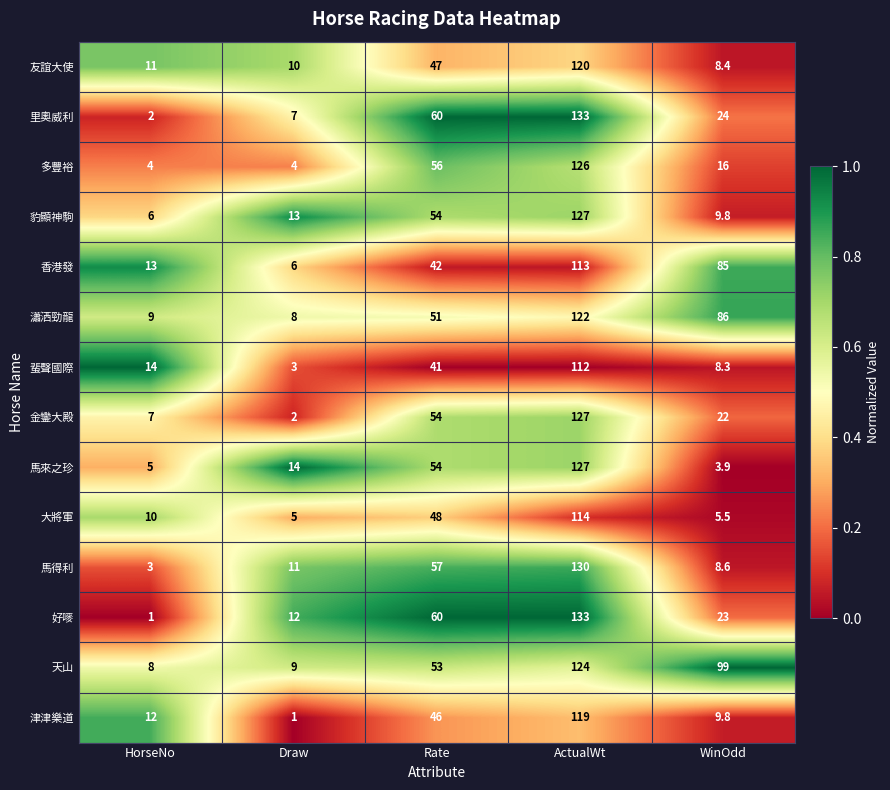

True or false: 好嘜 has a value of 90.7 at ActualWt.

False